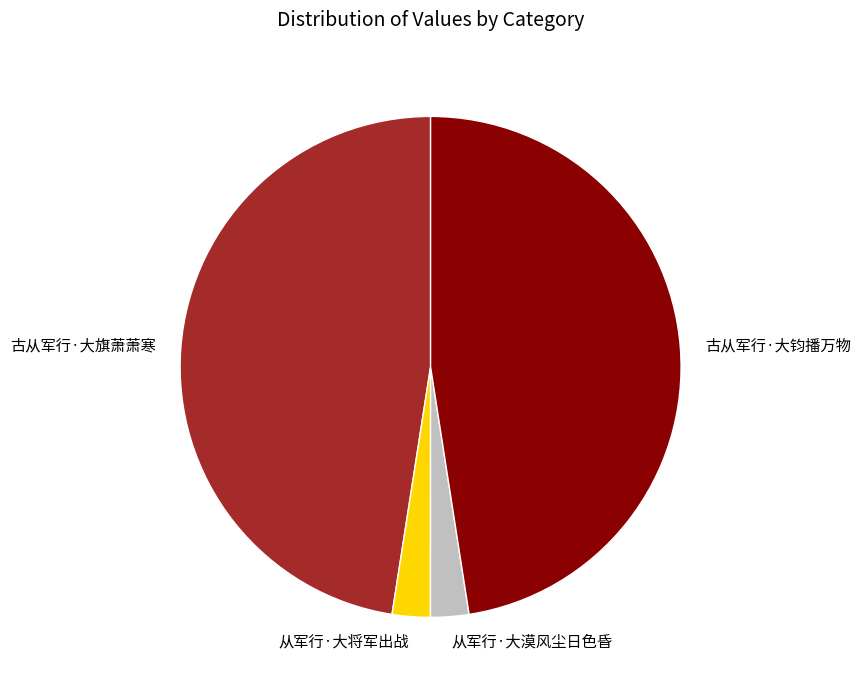

Does 古从军行·大钧播万物 account for over 50% of the chart?

No